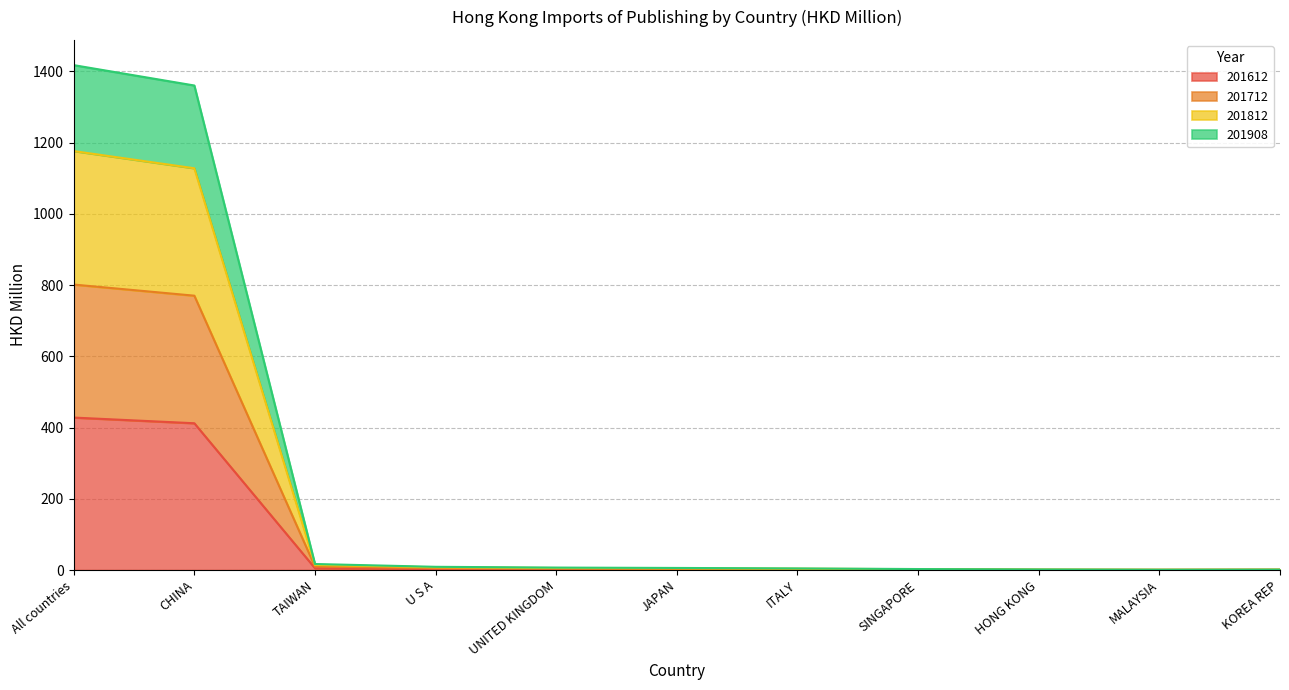

The value of 201612 at All countries is 754.9. True or false?

False